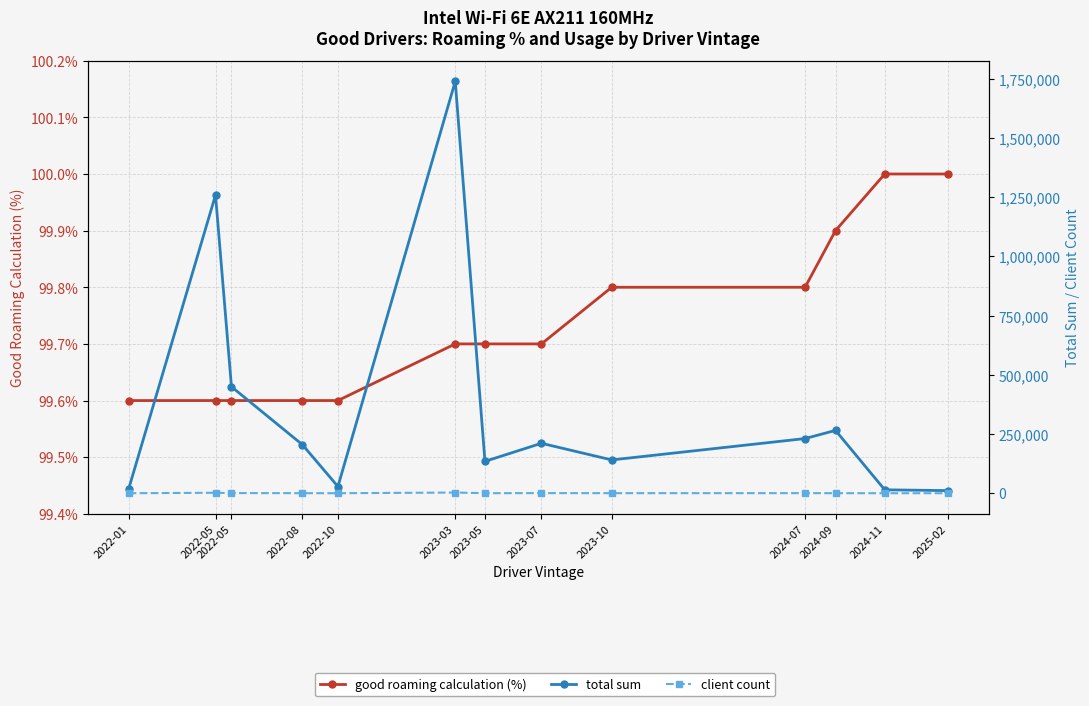

Does the chart have visible grid lines?

Yes